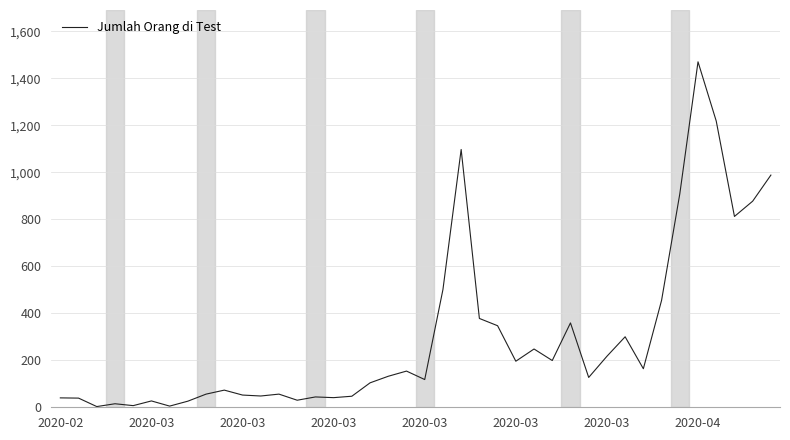

What is the average value?

299